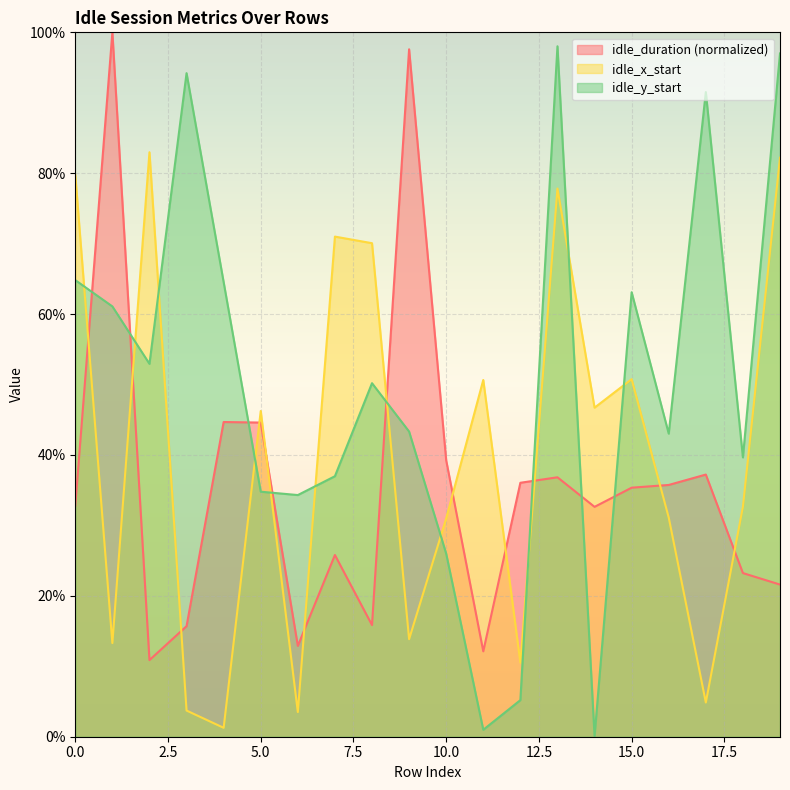

Reading left to right, list all the values displayed in this chart.

idle_duration: 0.3	1.0	0.1	0.2	0.4	0.4	0.1	0.3	0.2	1.0	0.4	0.1	0.4	0.4	0.3	0.4	0.4	0.4	0.2	0.2
idle_x_start: 0.8	0.1	0.8	0.0	0.0	0.5	0.0	0.7	0.7	0.1	0.3	0.5	0.1	0.8	0.5	0.5	0.3	0.0	0.3	0.8
idle_y_start: 0.6	0.6	0.5	0.9	0.6	0.3	0.3	0.4	0.5	0.4	0.3	0.0	0.1	1.0	0.0	0.6	0.4	0.9	0.4	1.0